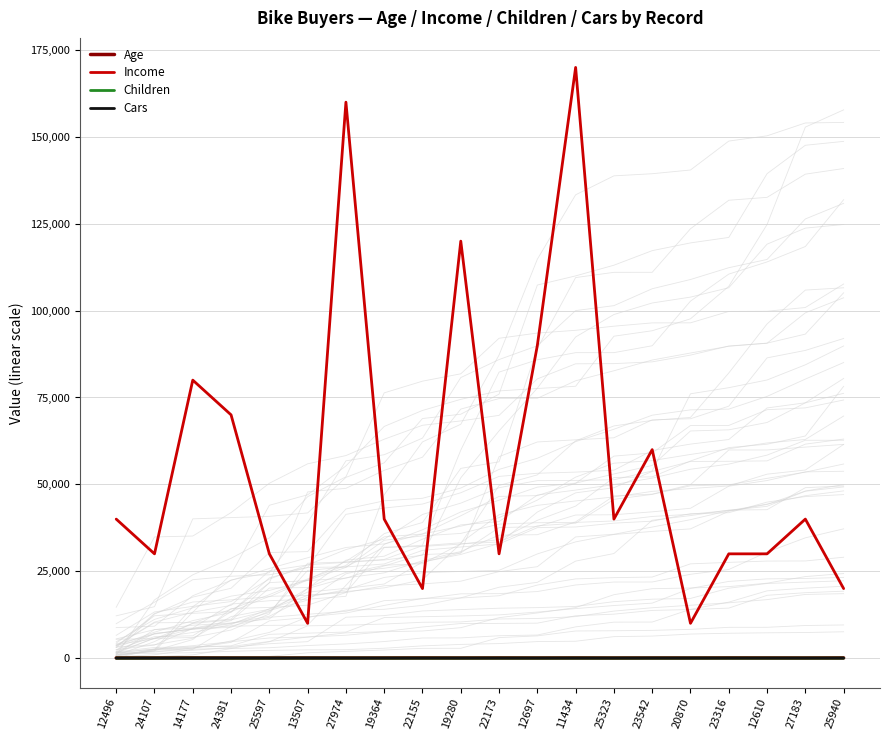

Between 24381 and 20870, which is larger?

24381